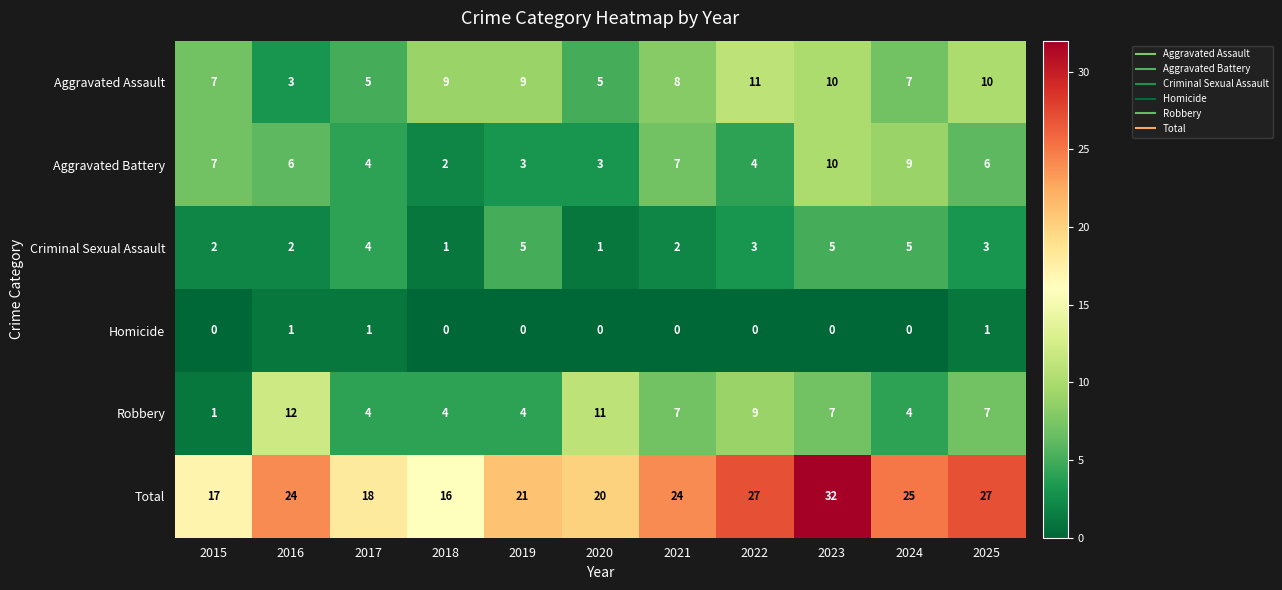

Read the Criminal Sexual Assault value at 2023.

5